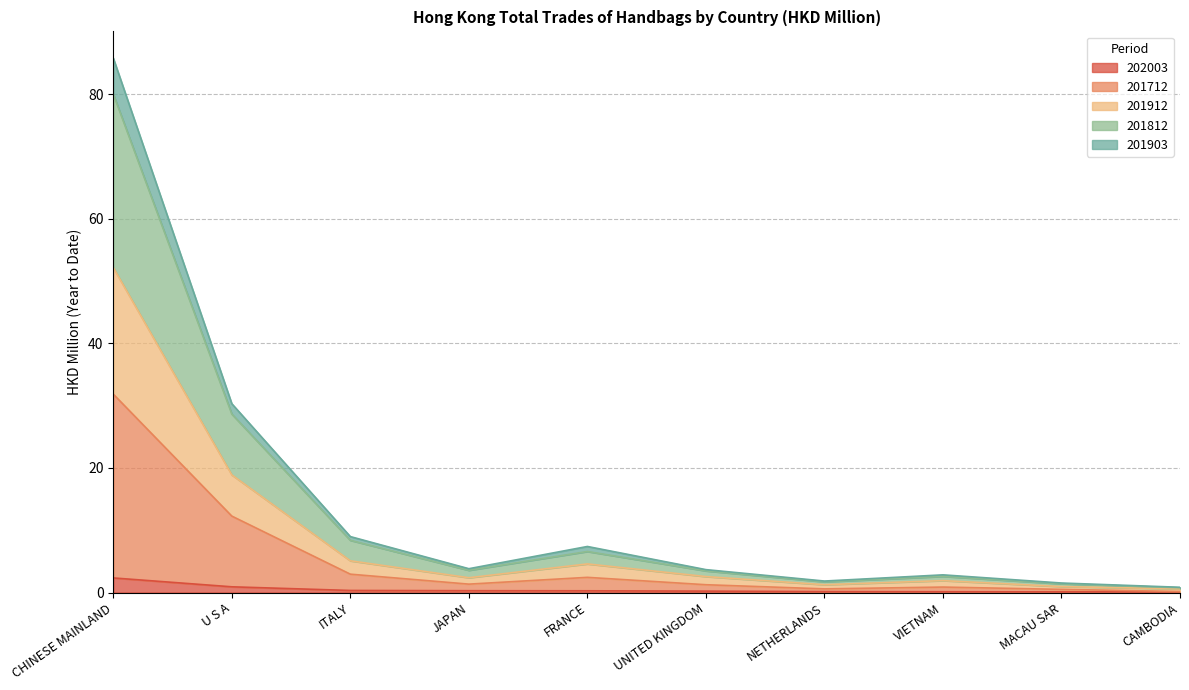

Does the chart display data point markers on the line(s)?

No